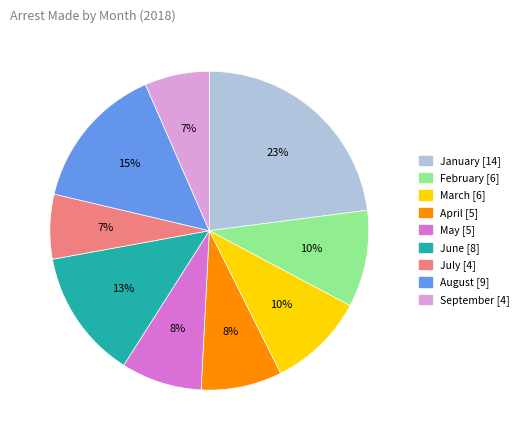

Which has a higher value, August [9] or April [5]?

August [9]